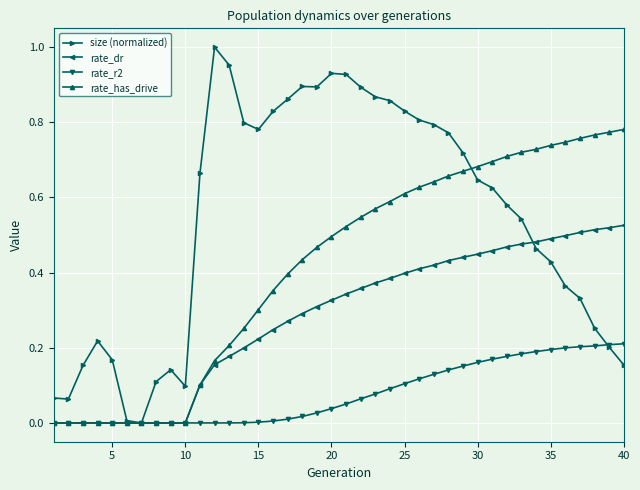

Which series has the largest total across all categories?

size (normalized)